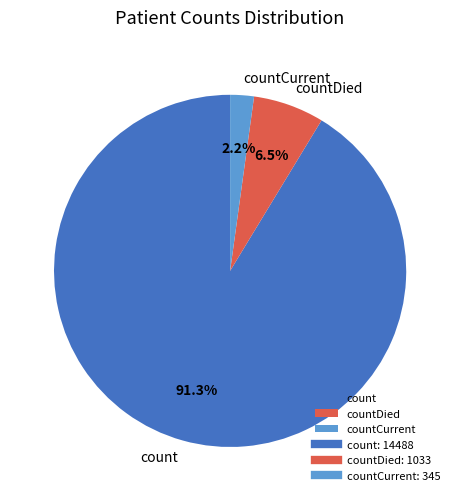

How many segments does this pie chart have?

3